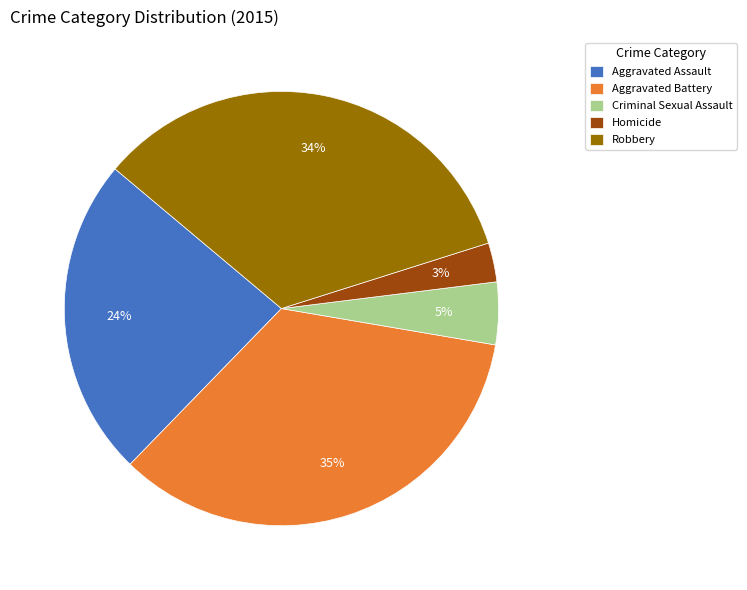

Combined, do Aggravated Battery and Aggravated Assault account for over 50%?

Yes